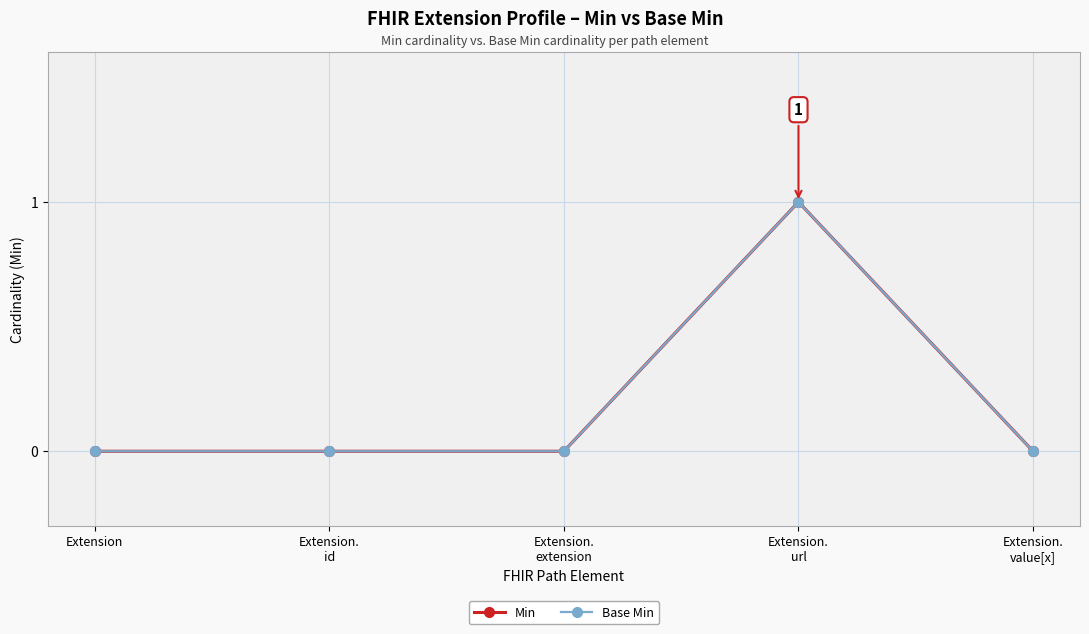

Is it true that Base Min equals 2 at Extension.
url?

False